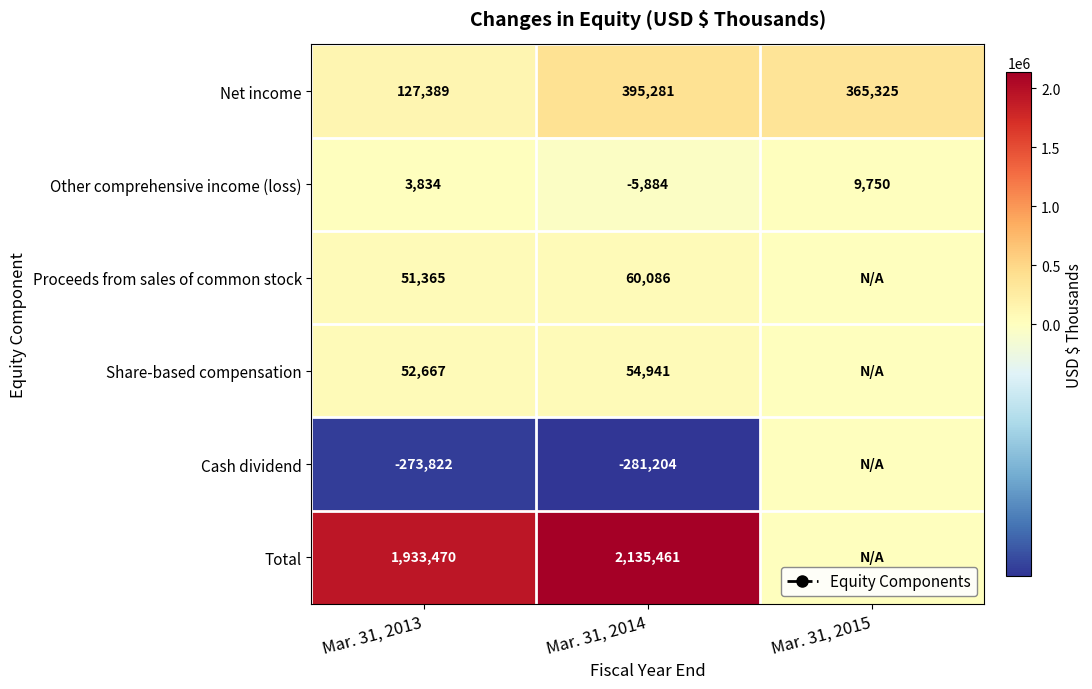

Is the value of Net income at Mar. 31, 2015 greater than the value of Total at Mar. 31, 2013?

No